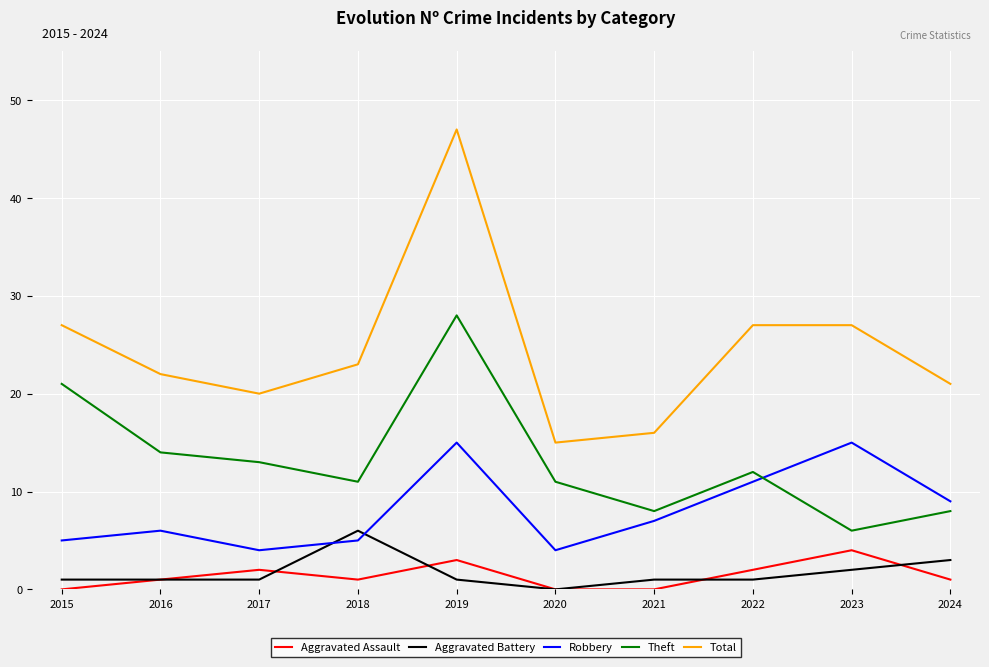

Read the Aggravated Battery value at 2023.

2